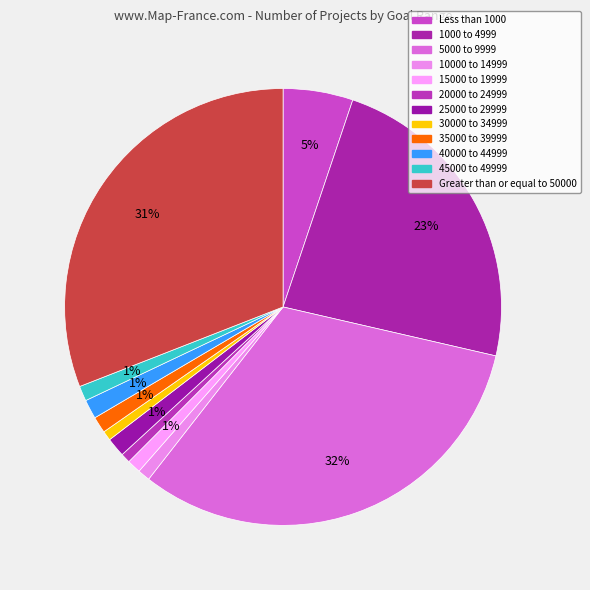

Count the number of slices in the pie.

12